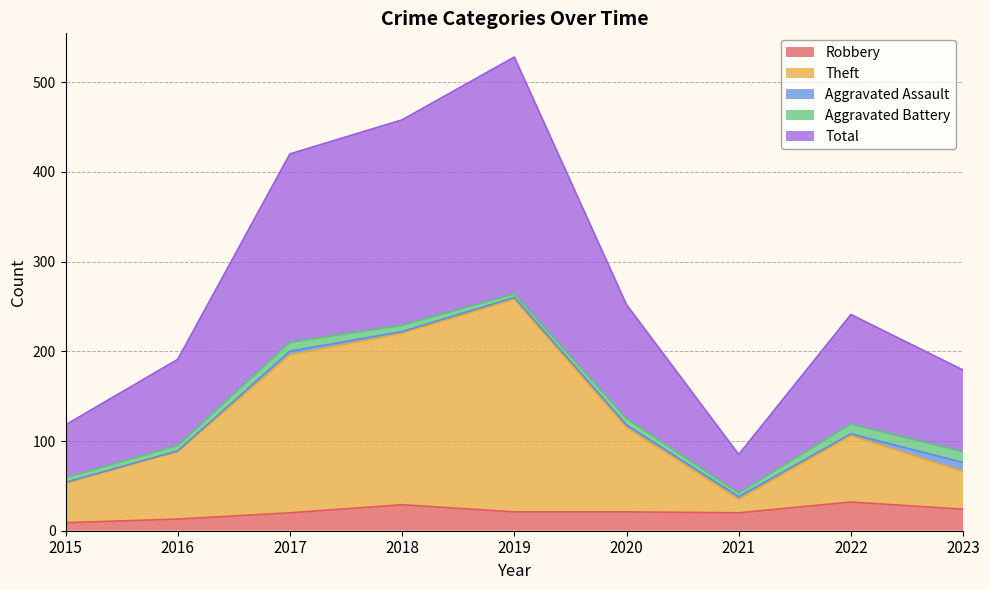

Which has a higher value, 2020 or 2018?

2018